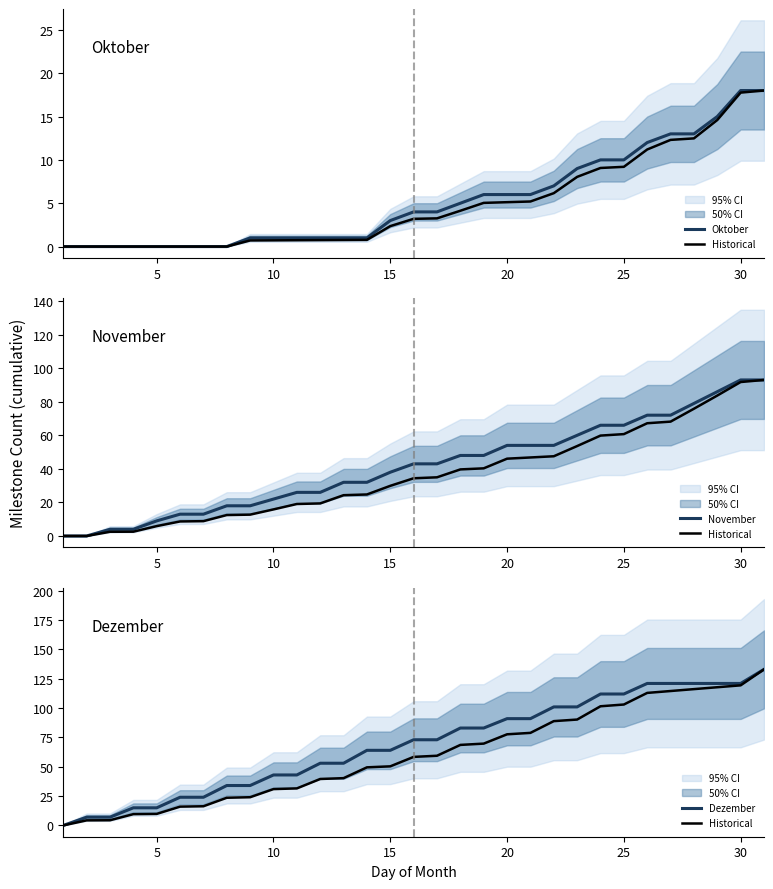

What are all the series names shown in the legend?

Oktober, Historical, November, Dezember